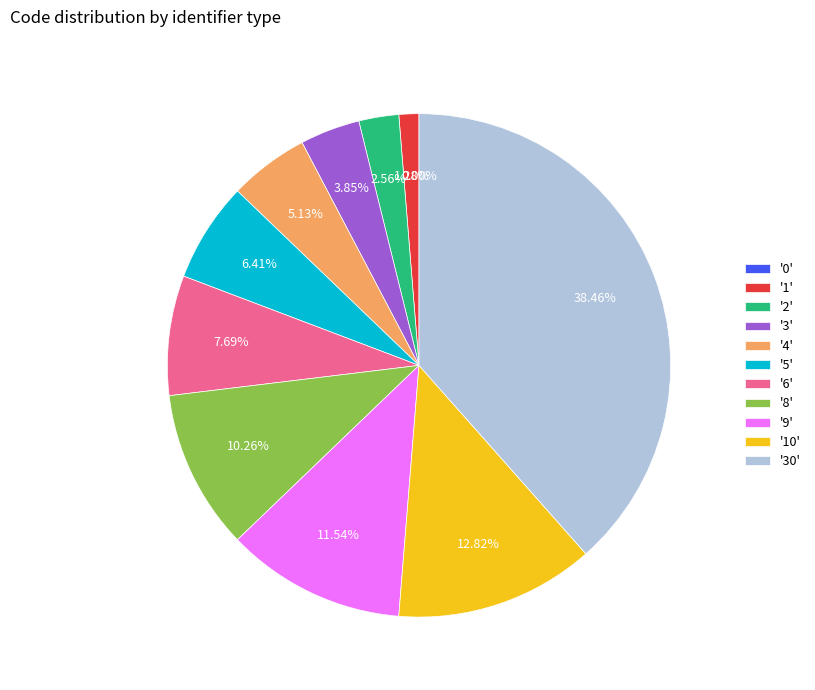

Rank the categories by value from highest to lowest.

30, 10, 9, 8, 6, 5, 4, 3, 2, 1, 0